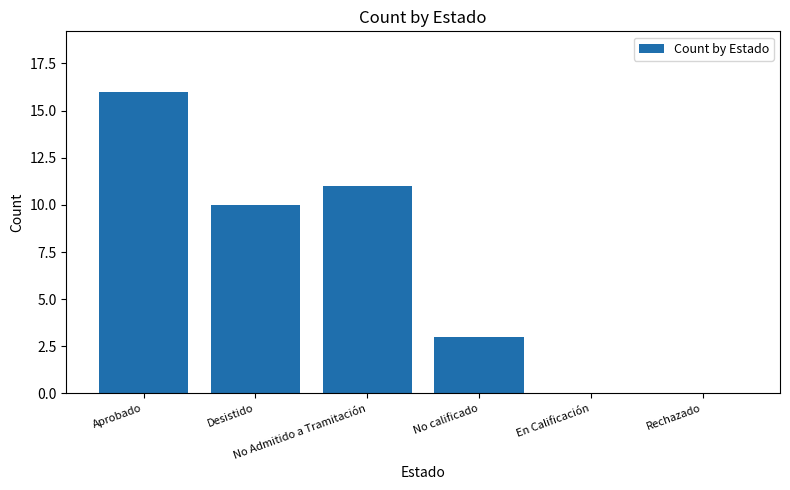

Reading left to right, transcribe all the data shown in this chart.

16	10	11	3	0	0